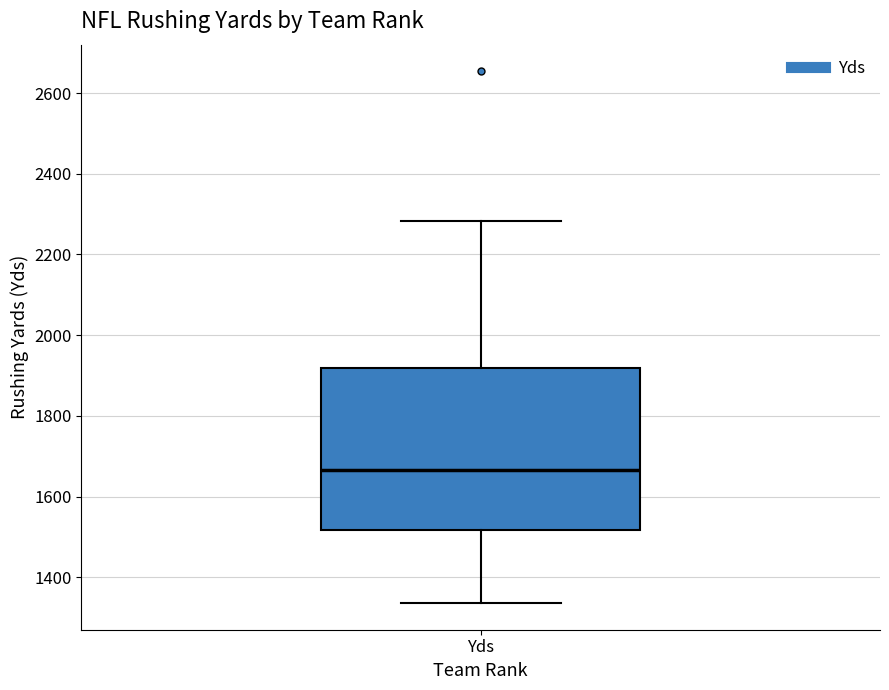

Where is the upper edge of the box for Yds on the y-axis? The values are not printed on the chart, so give them approximately, as read against the axis.

1920